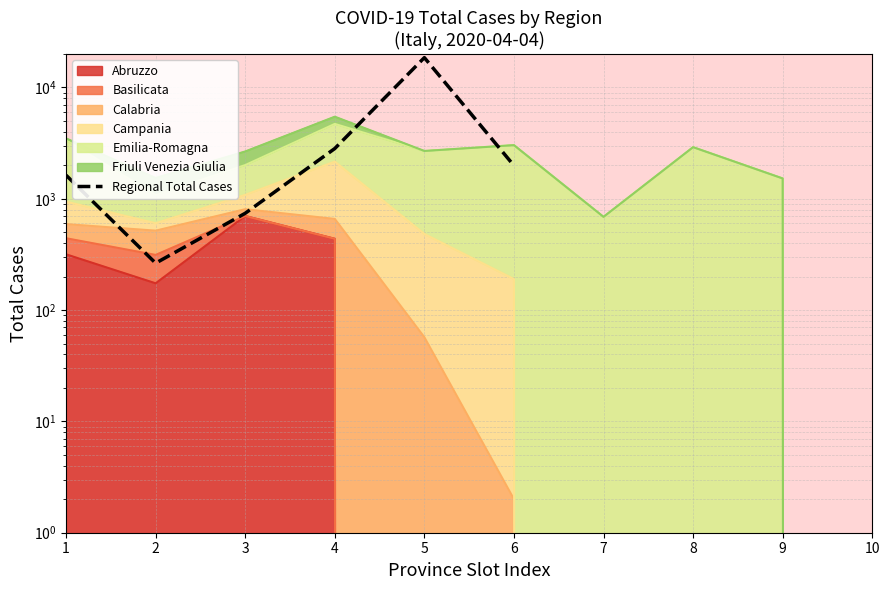

Which has a higher value, 1 or 2?

1